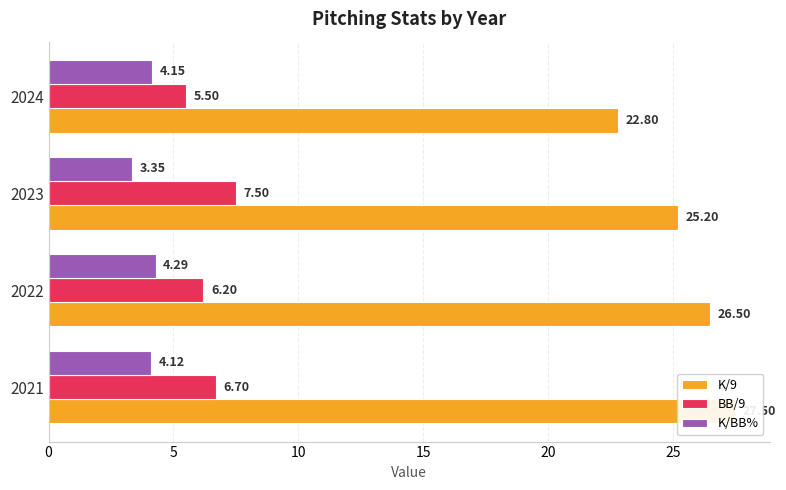

What is the lowest value of the K/9 series?

22.8